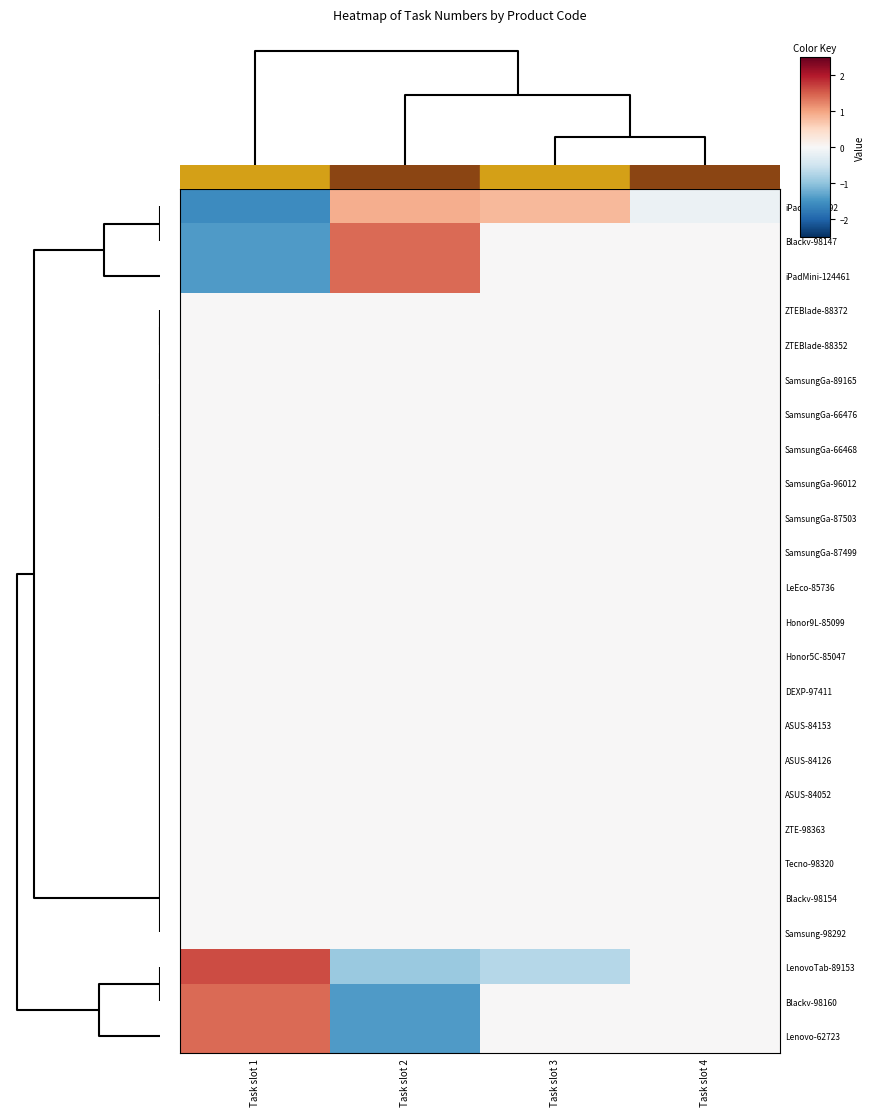

Reading left to right, extract all data points from this chart.

iPad9-124492: Task slot 1=-1.6	Task slot 2=0.9	Task slot 3=0.8	Task slot 4=-0.1
Blackv-98147: Task slot 1=-1.4	Task slot 2=1.4	Task slot 3=0.0	Task slot 4=0.0
iPadMini-124461: Task slot 1=-1.4	Task slot 2=1.4	Task slot 3=0.0	Task slot 4=0.0
ZTEBlade-88372: Task slot 1=0.0	Task slot 2=0.0	Task slot 3=0.0	Task slot 4=0.0
ZTEBlade-88352: Task slot 1=0.0	Task slot 2=0.0	Task slot 3=0.0	Task slot 4=0.0
SamsungGa-89165: Task slot 1=0.0	Task slot 2=0.0	Task slot 3=0.0	Task slot 4=0.0
SamsungGa-66476: Task slot 1=0.0	Task slot 2=0.0	Task slot 3=0.0	Task slot 4=0.0
SamsungGa-66468: Task slot 1=0.0	Task slot 2=0.0	Task slot 3=0.0	Task slot 4=0.0
SamsungGa-96012: Task slot 1=0.0	Task slot 2=0.0	Task slot 3=0.0	Task slot 4=0.0
SamsungGa-87503: Task slot 1=0.0	Task slot 2=0.0	Task slot 3=0.0	Task slot 4=0.0
SamsungGa-87499: Task slot 1=0.0	Task slot 2=0.0	Task slot 3=0.0	Task slot 4=0.0
LeEco-85736: Task slot 1=0.0	Task slot 2=0.0	Task slot 3=0.0	Task slot 4=0.0
Honor9L-85099: Task slot 1=0.0	Task slot 2=0.0	Task slot 3=0.0	Task slot 4=0.0
Honor5C-85047: Task slot 1=0.0	Task slot 2=0.0	Task slot 3=0.0	Task slot 4=0.0
DEXP-97411: Task slot 1=0.0	Task slot 2=0.0	Task slot 3=0.0	Task slot 4=0.0
ASUS-84153: Task slot 1=0.0	Task slot 2=0.0	Task slot 3=0.0	Task slot 4=0.0
ASUS-84126: Task slot 1=0.0	Task slot 2=0.0	Task slot 3=0.0	Task slot 4=0.0
ASUS-84052: Task slot 1=0.0	Task slot 2=0.0	Task slot 3=0.0	Task slot 4=0.0
ZTE-98363: Task slot 1=0.0	Task slot 2=0.0	Task slot 3=0.0	Task slot 4=0.0
Tecno-98320: Task slot 1=0.0	Task slot 2=0.0	Task slot 3=0.0	Task slot 4=0.0
Blackv-98154: Task slot 1=0.0	Task slot 2=0.0	Task slot 3=0.0	Task slot 4=0.0
Samsung-98292: Task slot 1=0.0	Task slot 2=0.0	Task slot 3=0.0	Task slot 4=0.0
LenovoTab-89153: Task slot 1=1.6	Task slot 2=-0.9	Task slot 3=-0.7	Task slot 4=0.0
Blackv-98160: Task slot 1=1.4	Task slot 2=-1.4	Task slot 3=0.0	Task slot 4=0.0
Lenovo-62723: Task slot 1=1.4	Task slot 2=-1.4	Task slot 3=0.0	Task slot 4=0.0